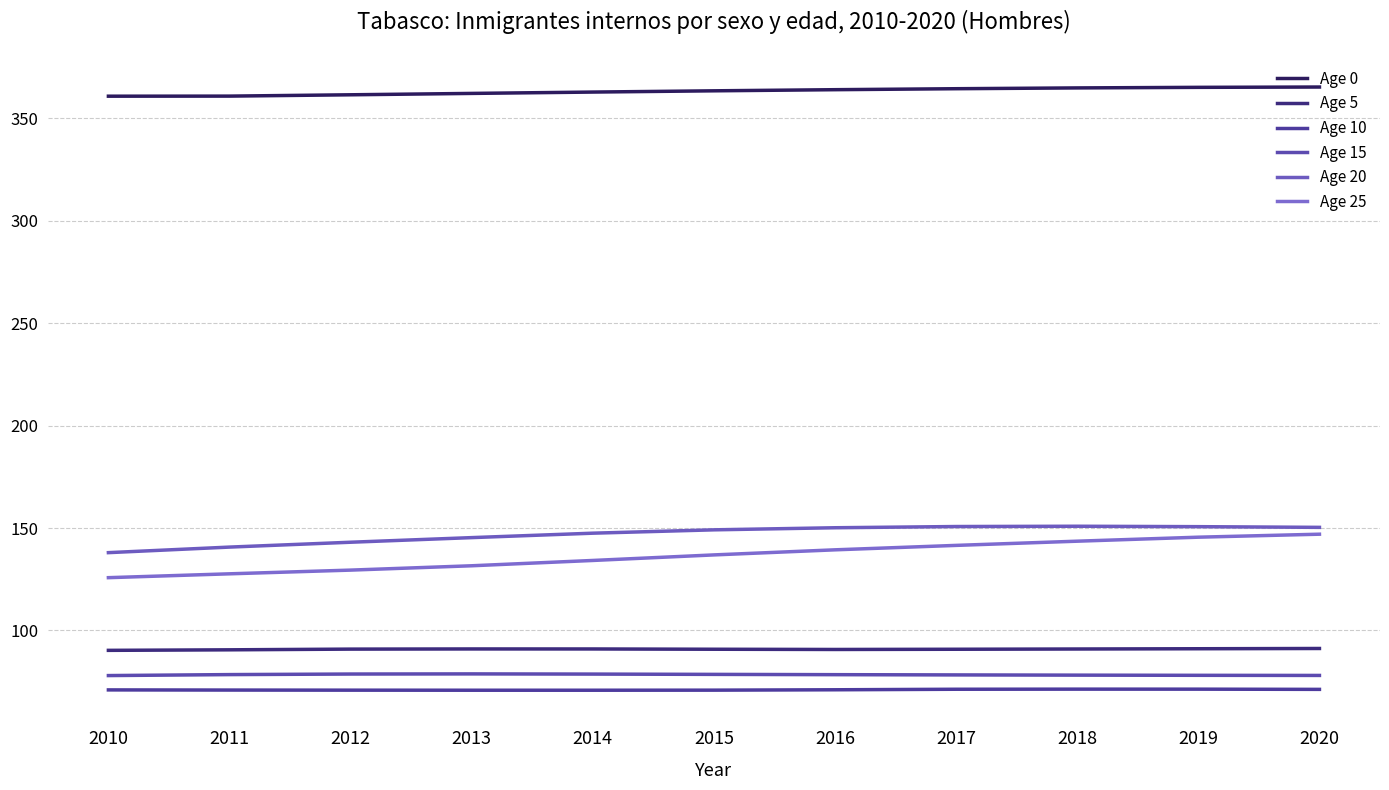

What is the sum of all Age 5 values?

999.6